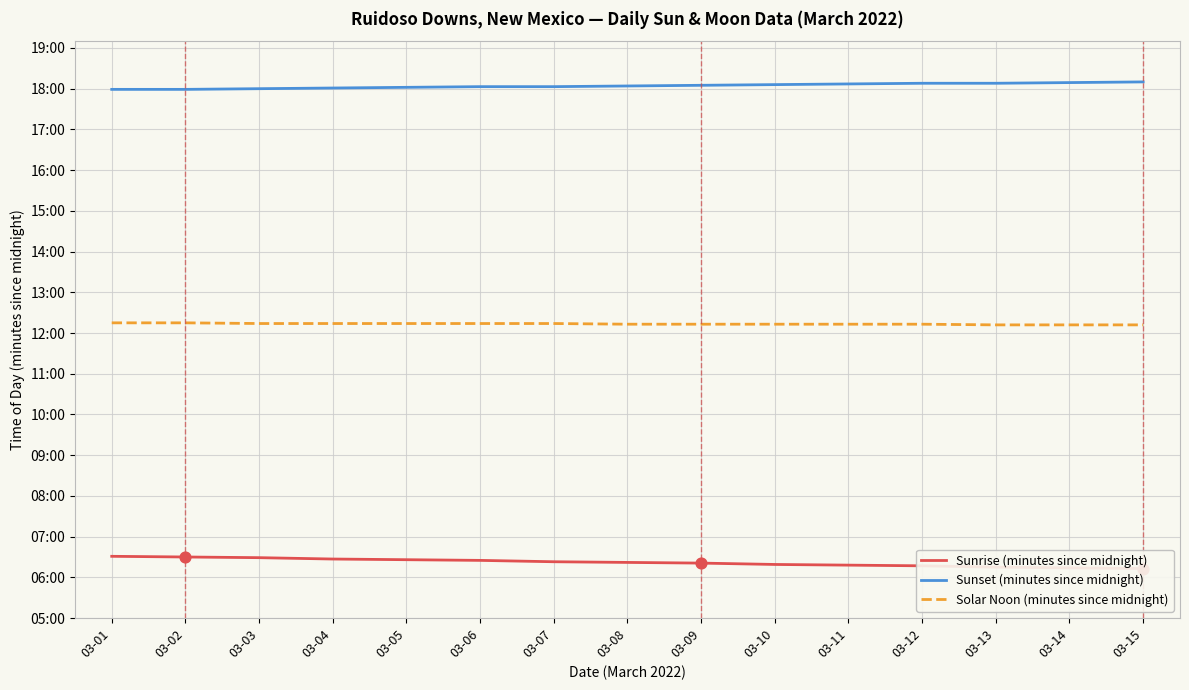

Is the value of Sunrise (minutes since midnight) at 03-14 greater than the value of Sunset (minutes since midnight) at 03-02?

No